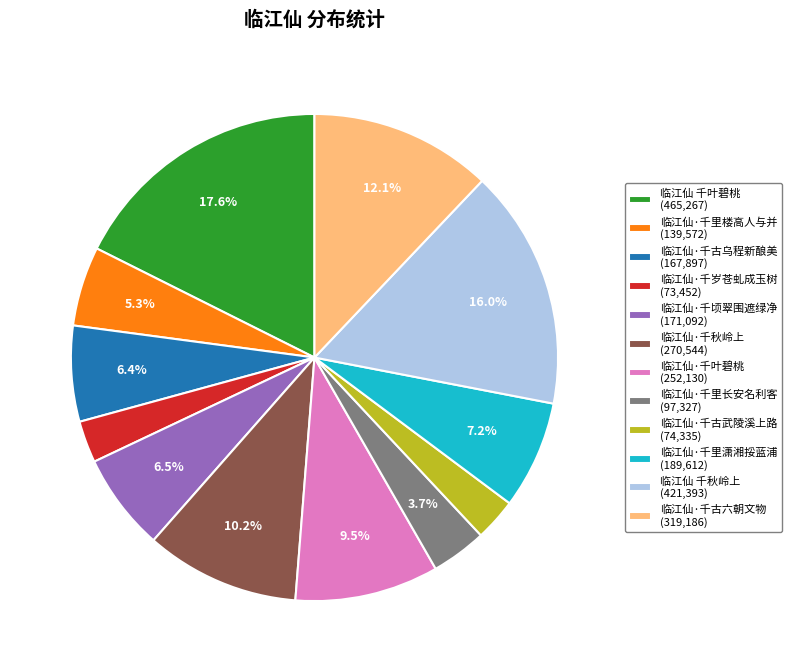

Combined, do 临江仙·千岁苍虬成玉树 and 临江仙·千叶碧桃 account for over 50%?

No